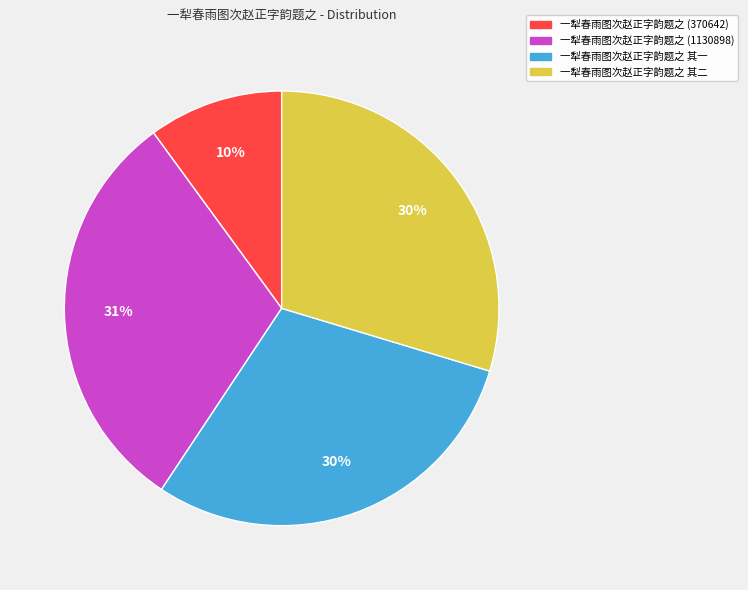

Is there a majority slice in this chart?

No